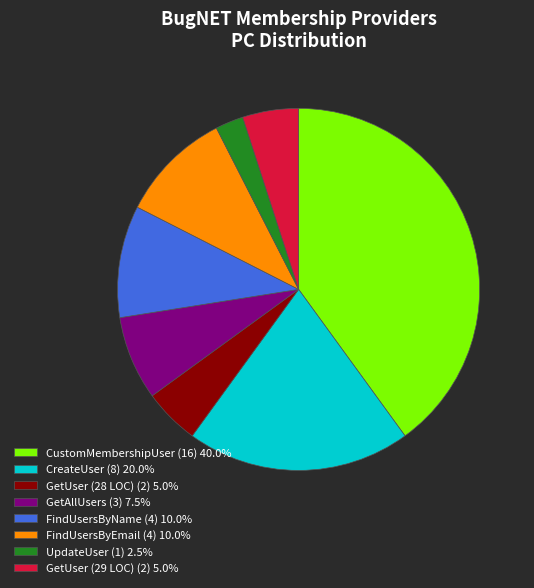

Is GetUser (29 LOC) the majority of the pie?

No